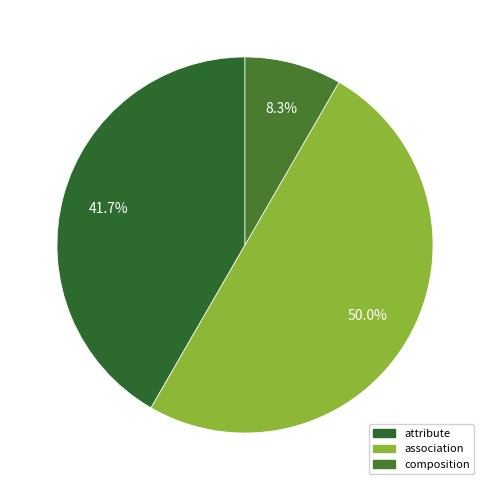

To the nearest percent, what portion does association represent?

50%